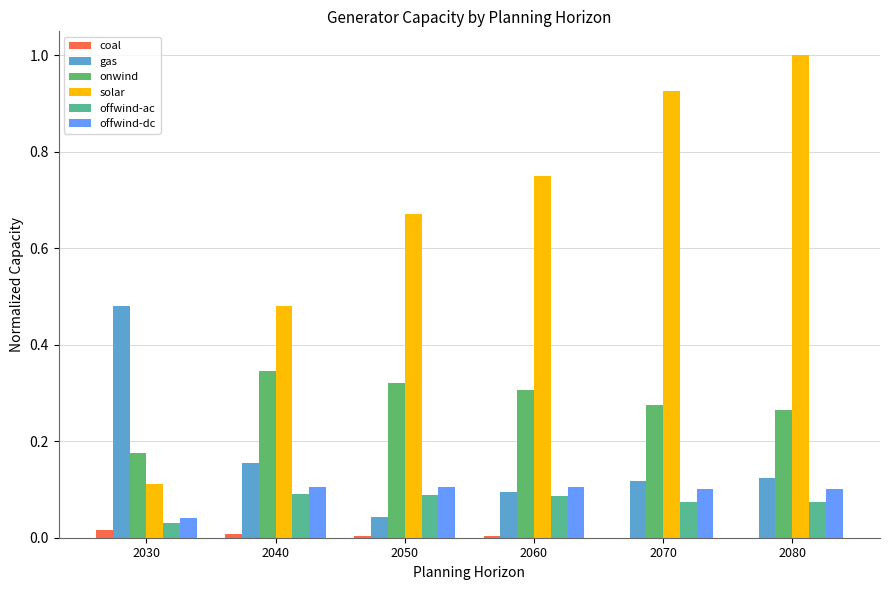

Rank the series at 2080 from lowest to highest value.

coal, offwind-ac, offwind-dc, gas, onwind, solar